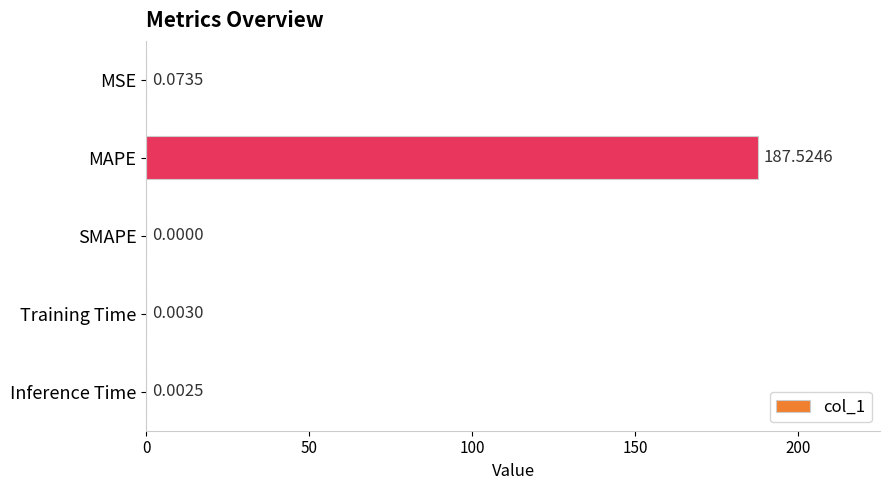

Are the bars horizontal?

Yes